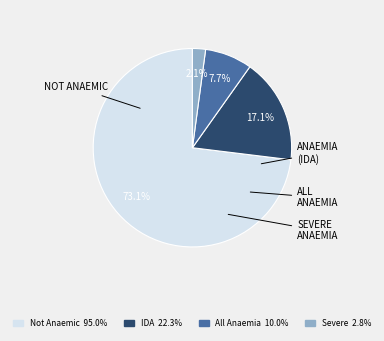

Does any single category account for the majority?

Yes